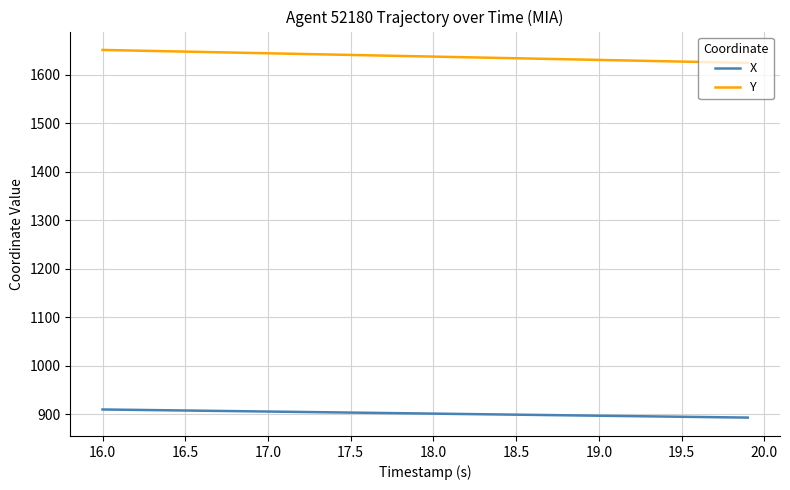

True or false: Y and X cross at least once.

False